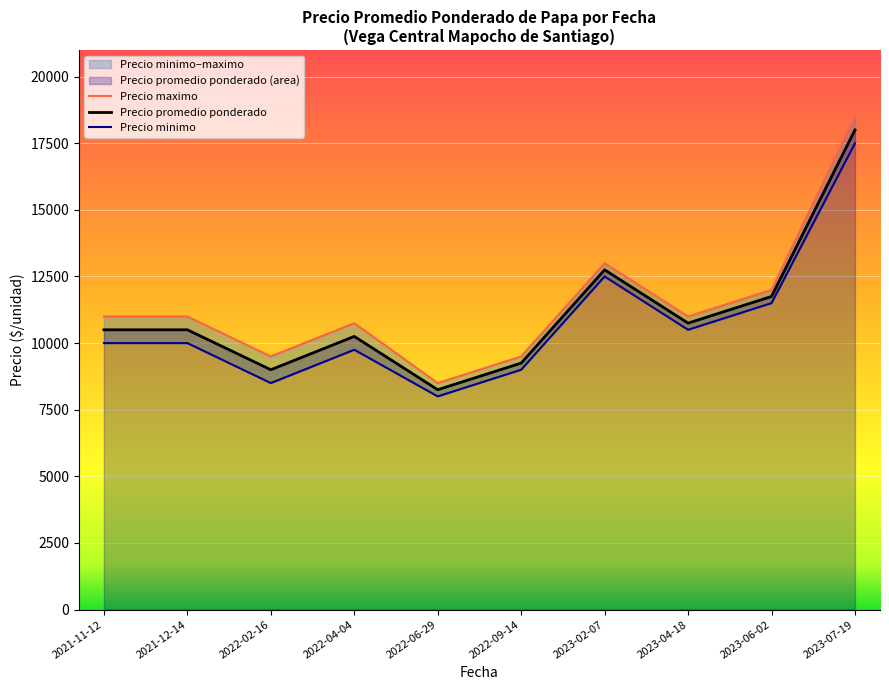

Where is Precio promedio ponderado nearest to the value 13125?

2023-02-07